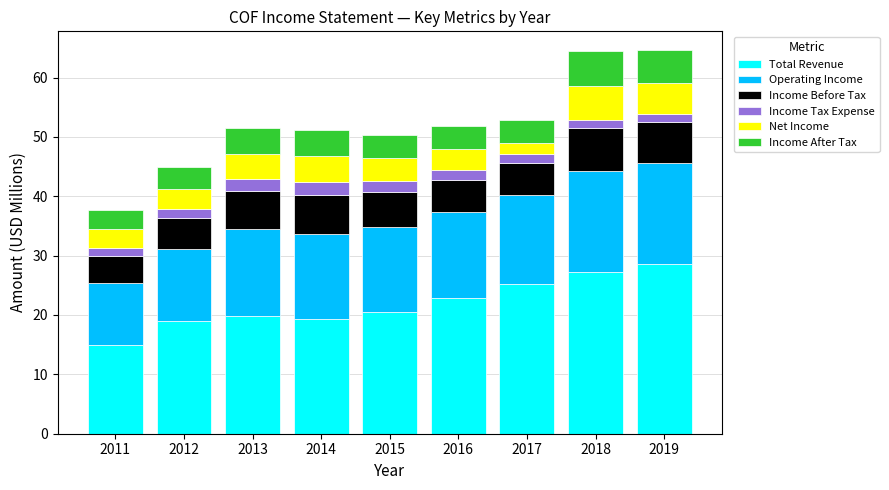

What is the total value across all series at 2016?

51.8